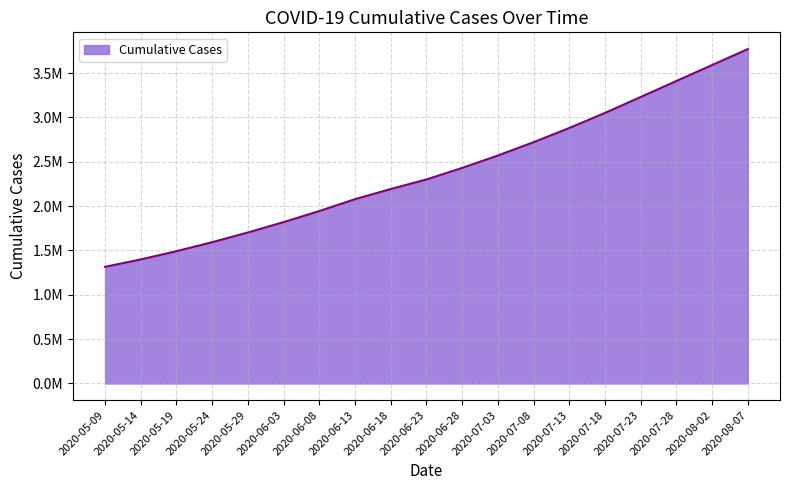

What is the smallest value displayed?

1315099.0